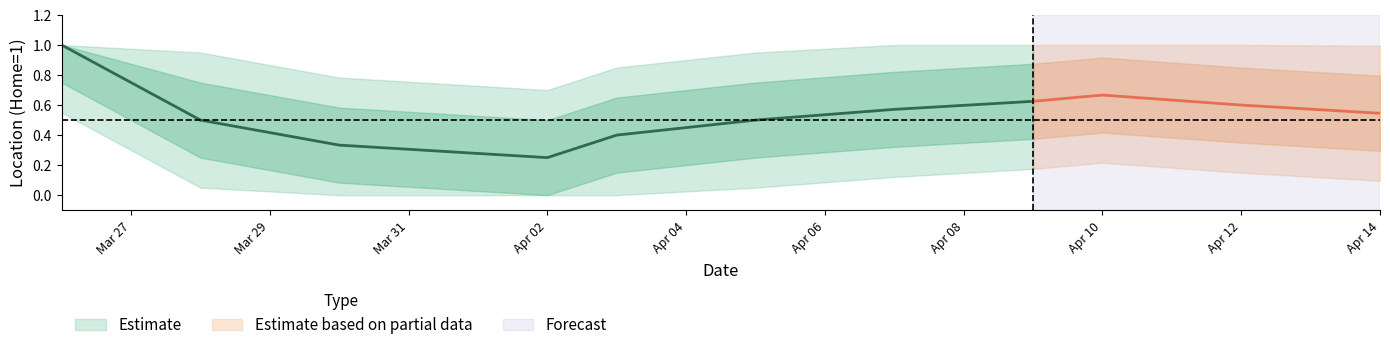

What is the greatest value displayed?

1